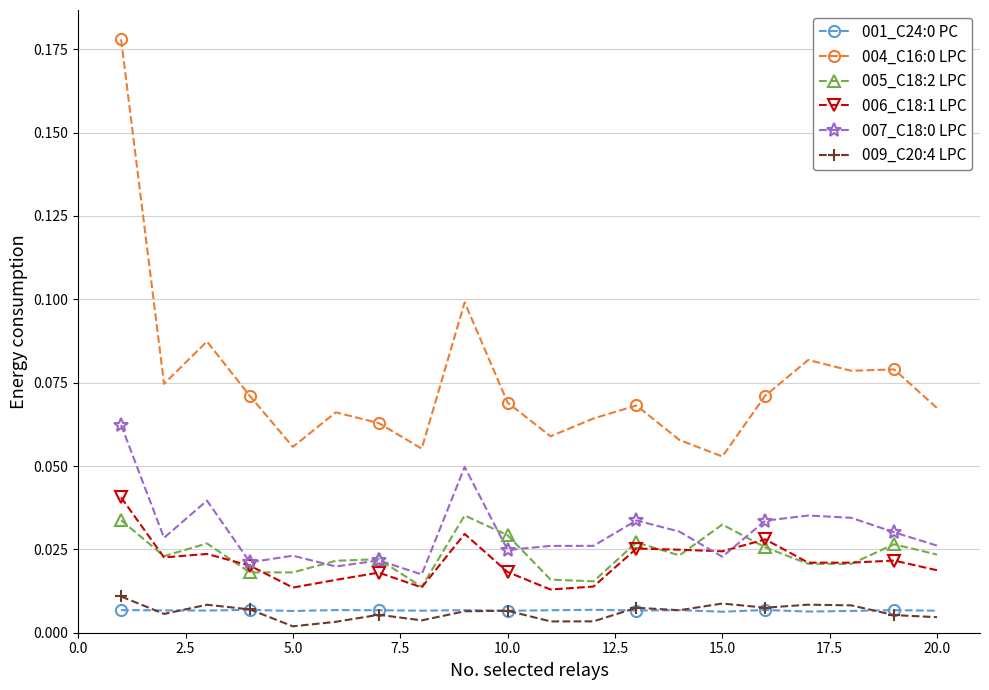

At how many categories does at least one series exceed 0?

20